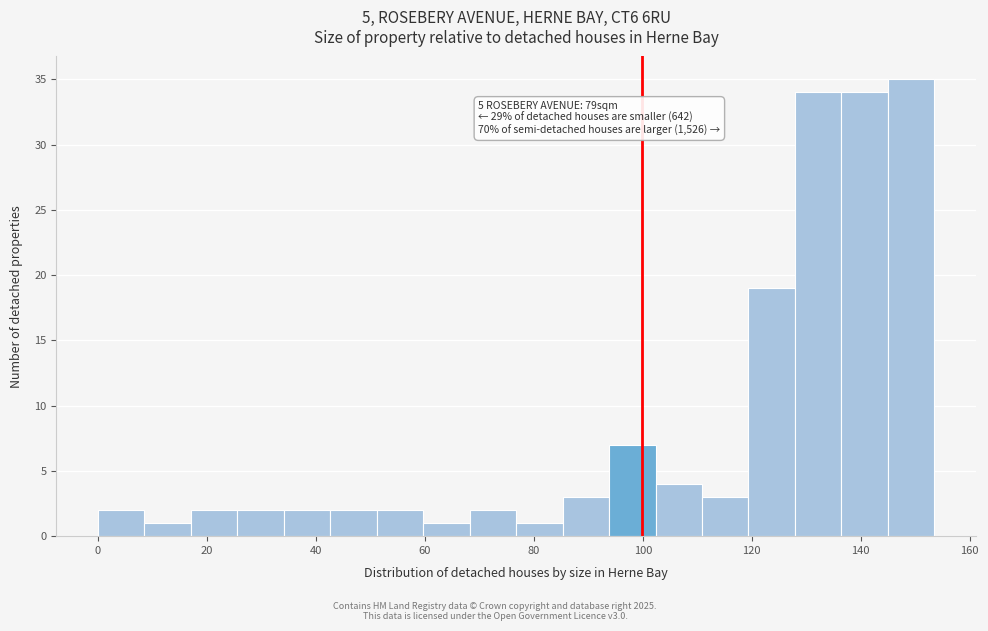

Which range on the x-axis has the tallest bar?

144 to 154